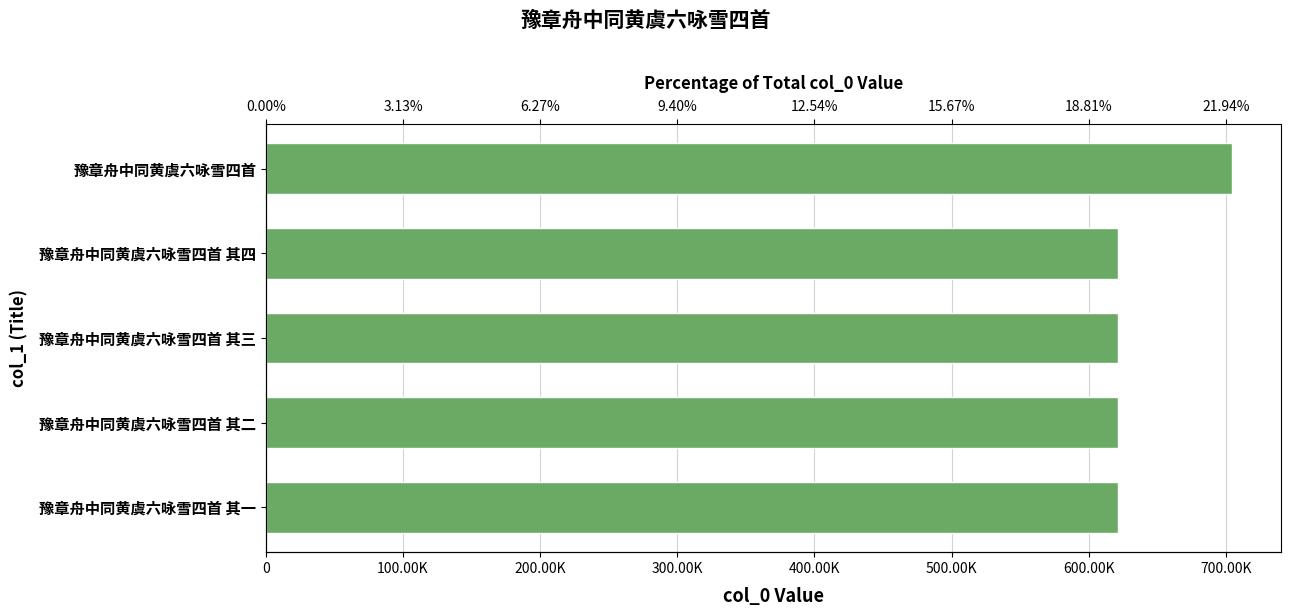

Read the value at 豫章舟中同黄虞六咏雪四首 其二.

621312